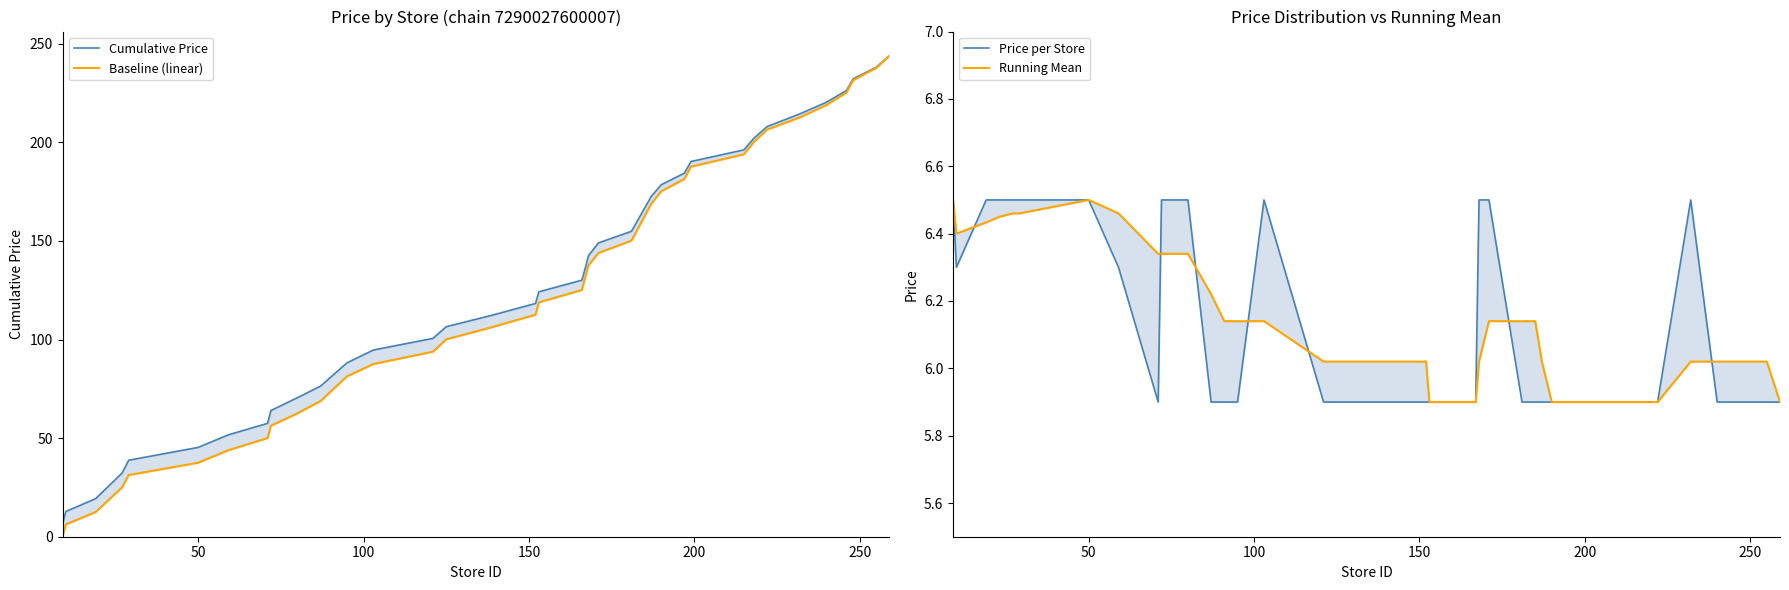

Is this an area chart (filled region under the line)?

No